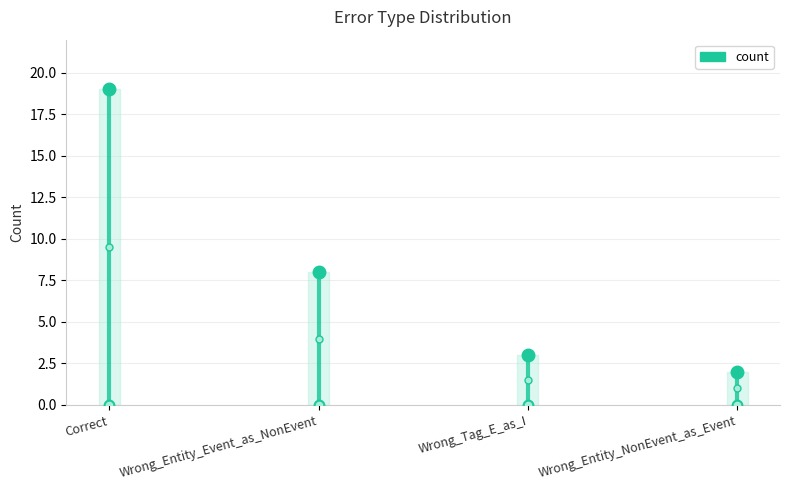

What is the difference between the values at Wrong_Entity_NonEvent_as_Event and Wrong_Entity_Event_as_NonEvent?

6